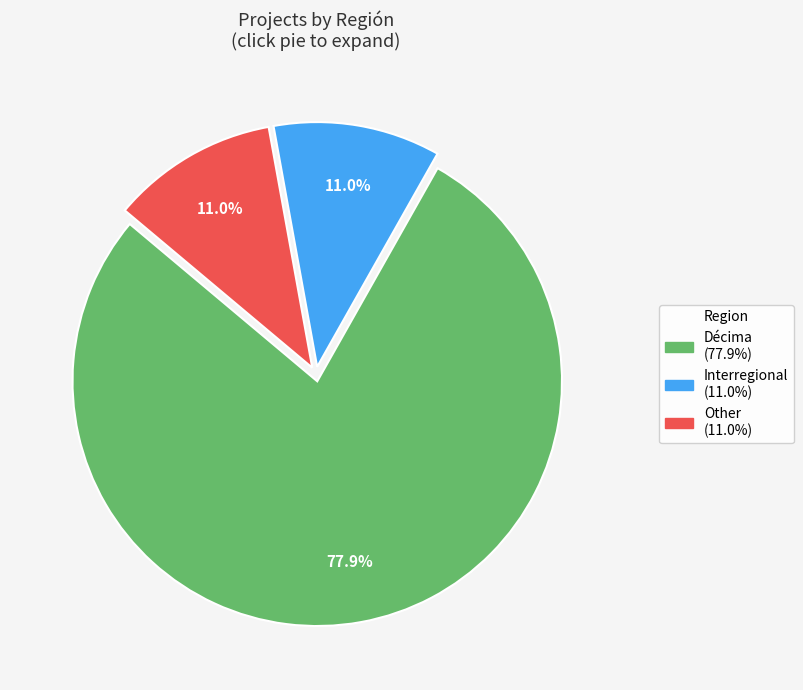

Is Décima the majority of the pie?

Yes